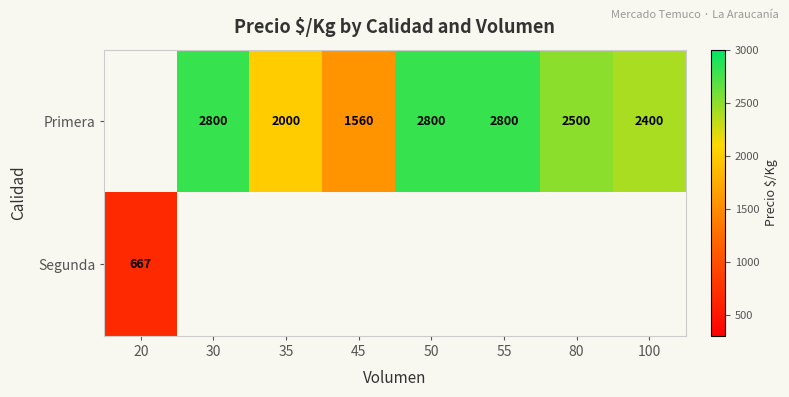

Which label corresponds to the smallest value in the chart?

20